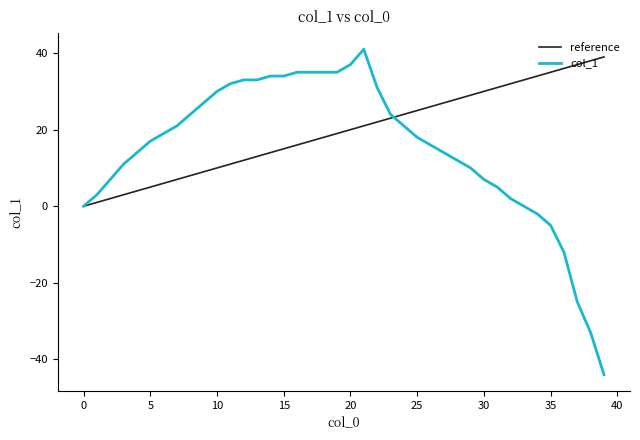

Which series has the widest spread of values?

col_1